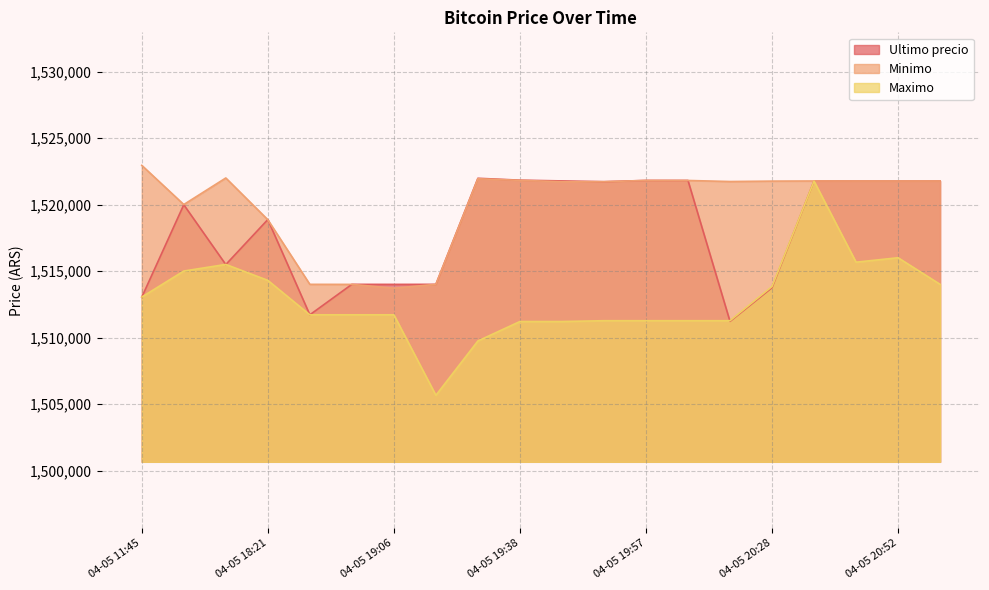

What is the average value of the Maximo series?

1512855.5